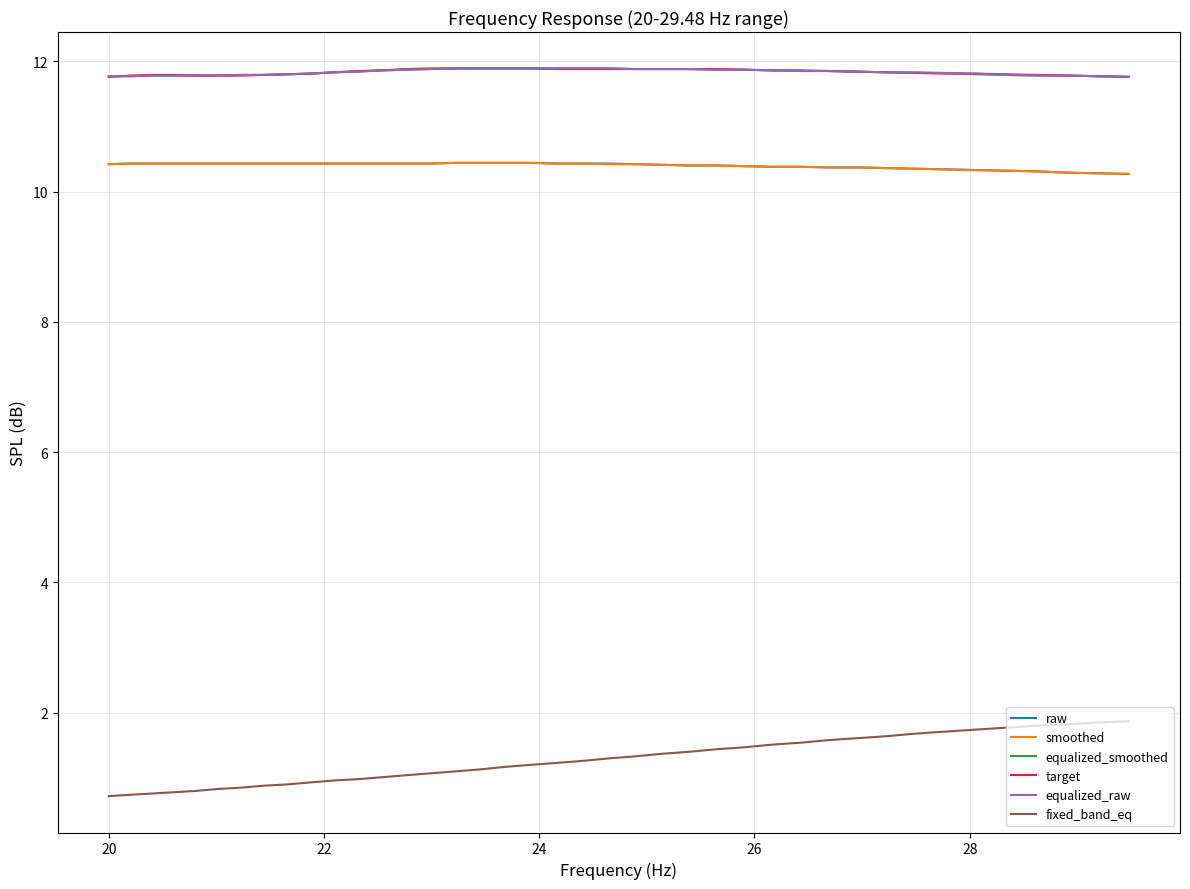

Which series has the widest spread of values?

fixed_band_eq